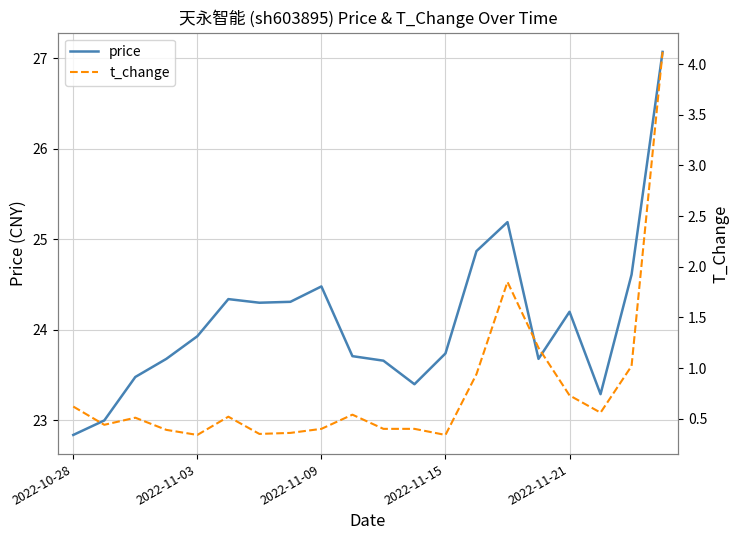

What is the highest value of the t_change series?

4.1